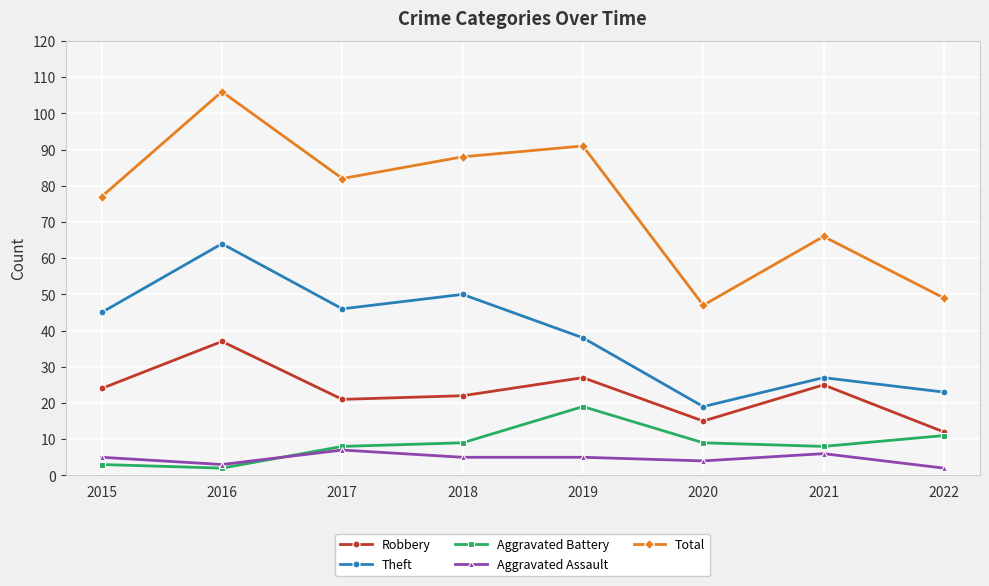

What value does the Aggravated Assault series have at 2015?

5